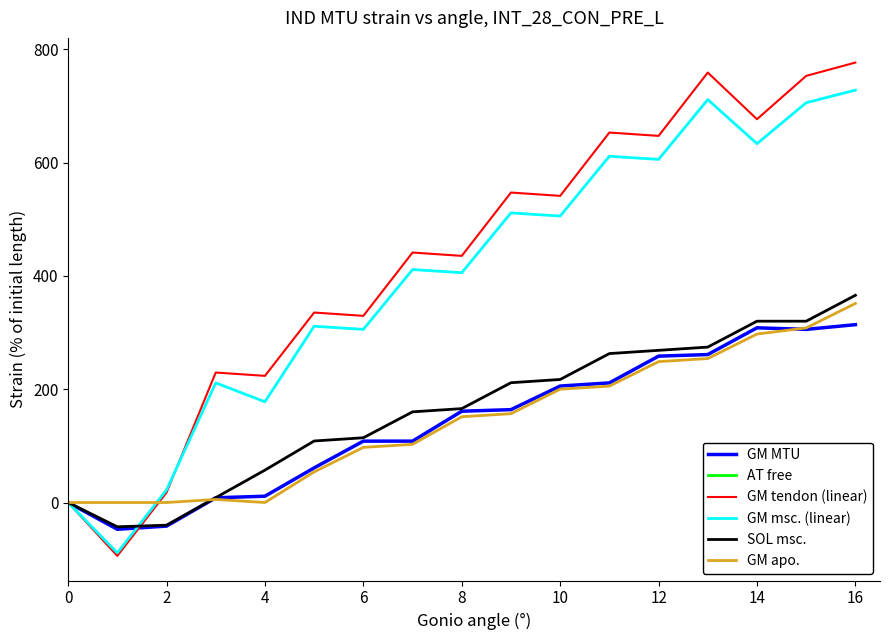

What is the lowest value of the GM MTU series?

-47.2